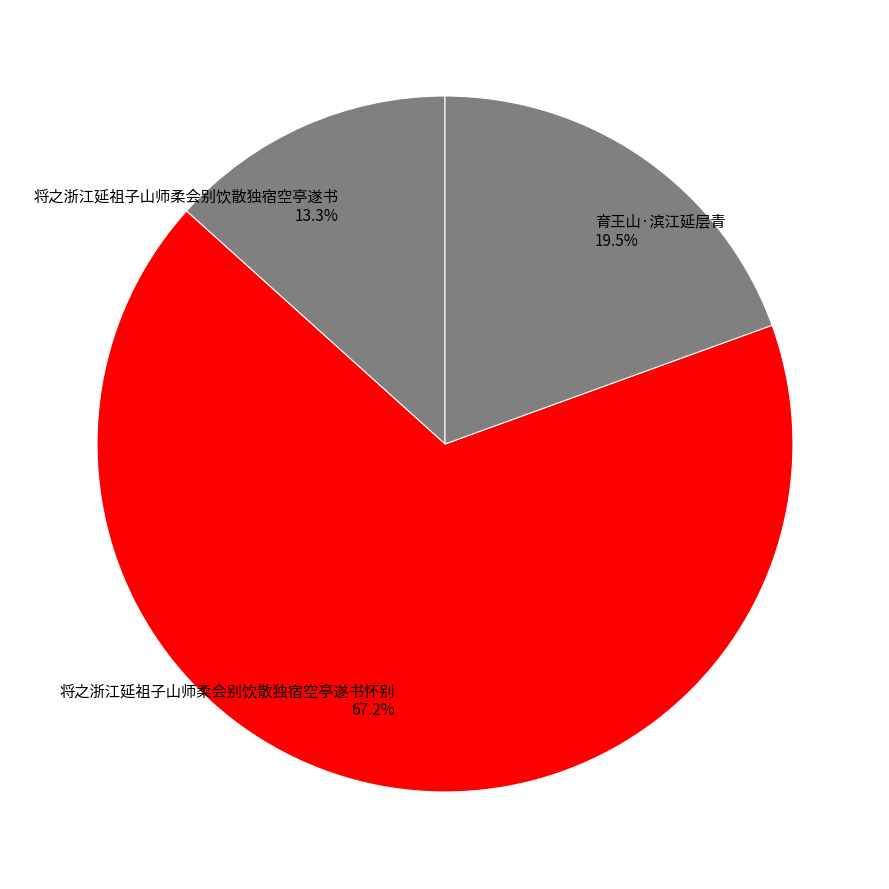

Which category has the biggest portion of the pie?

将之浙江延祖子山师柔会别饮散独宿空亭遂书怀别